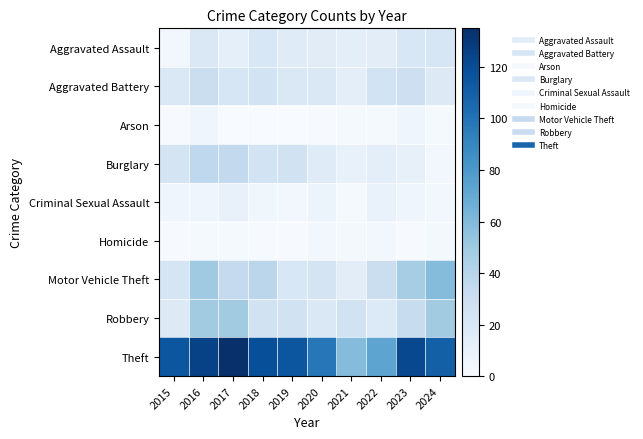

Rank the series at 2022 from lowest to highest value.

Arson, Homicide, Criminal Sexual Assault, Burglary, Aggravated Assault, Robbery, Aggravated Battery, Motor Vehicle Theft, Theft